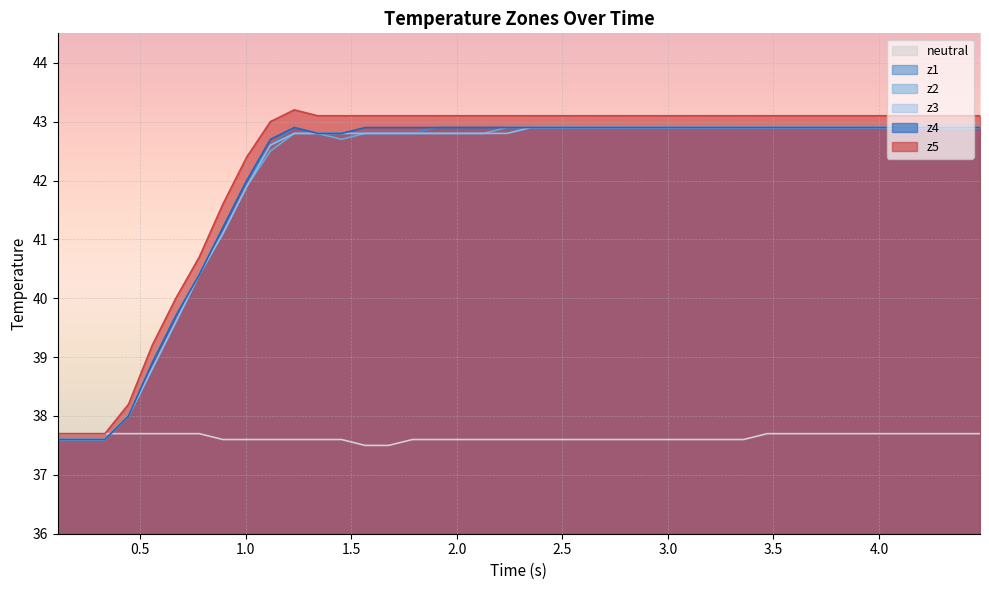

Which series has the largest range (max minus min)?

z5